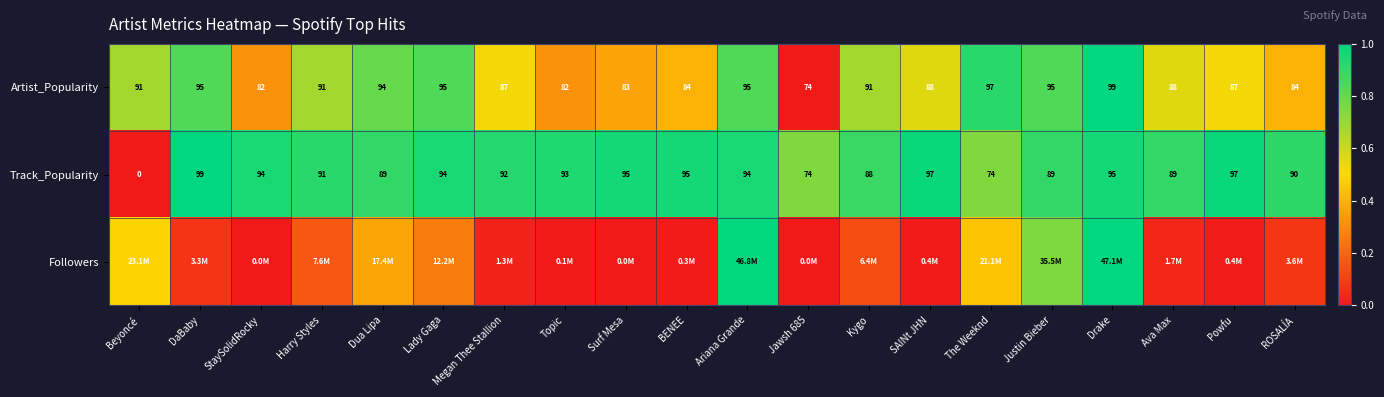

Which category has the highest value in the Artist_Popularity series?

Drake